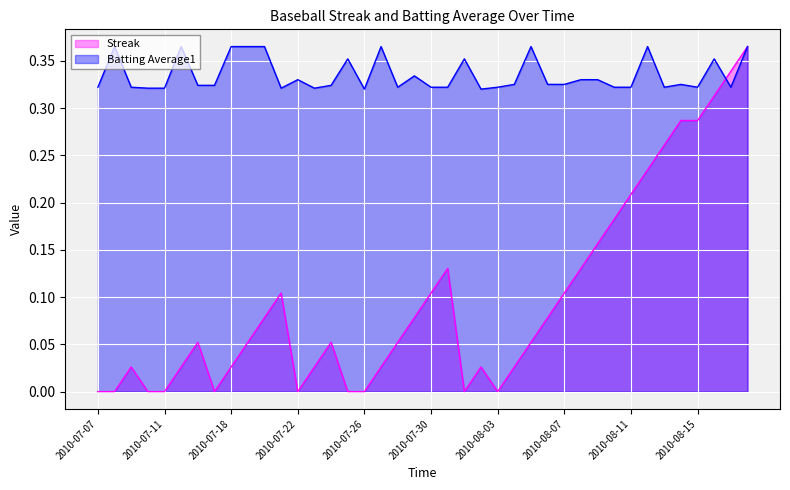

What is the total value across all series at 2010-07-19?

0.4